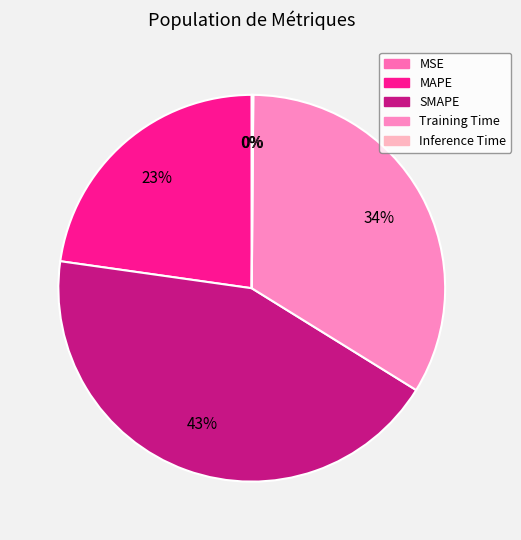

Count the number of slices in the pie.

5